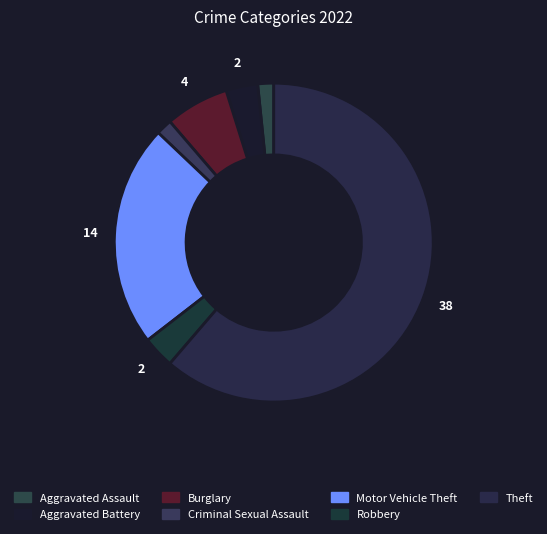

Count the number of slices in the pie.

7